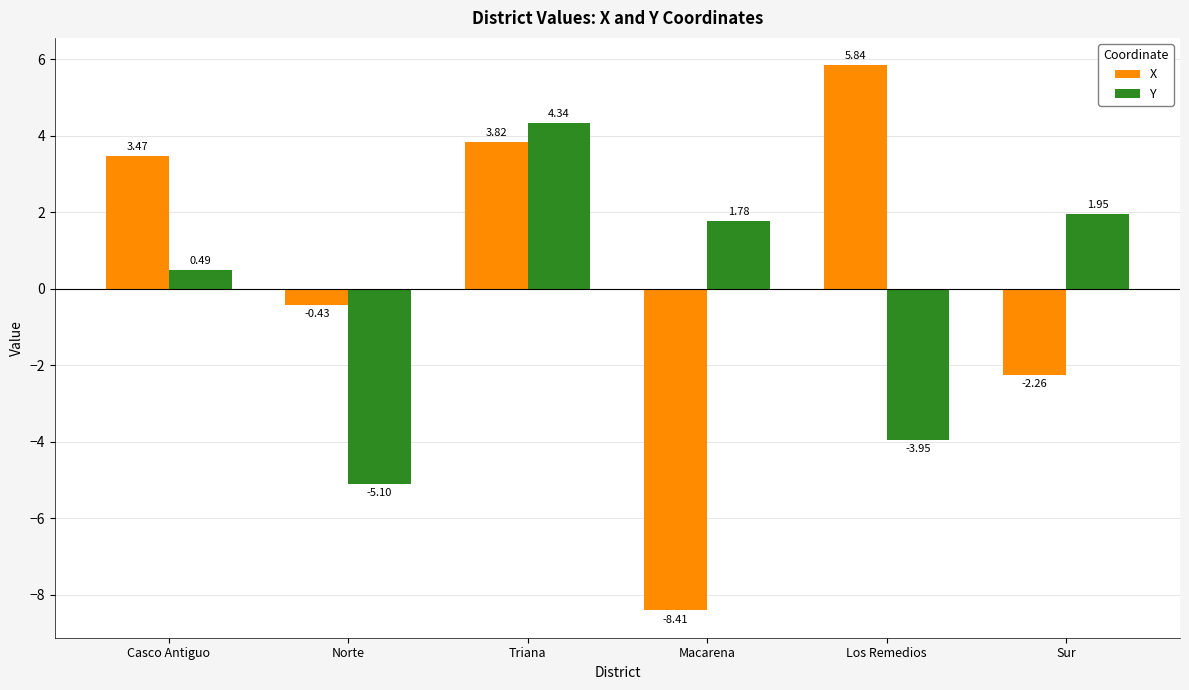

At which label is Y closest to 0?

Casco Antiguo